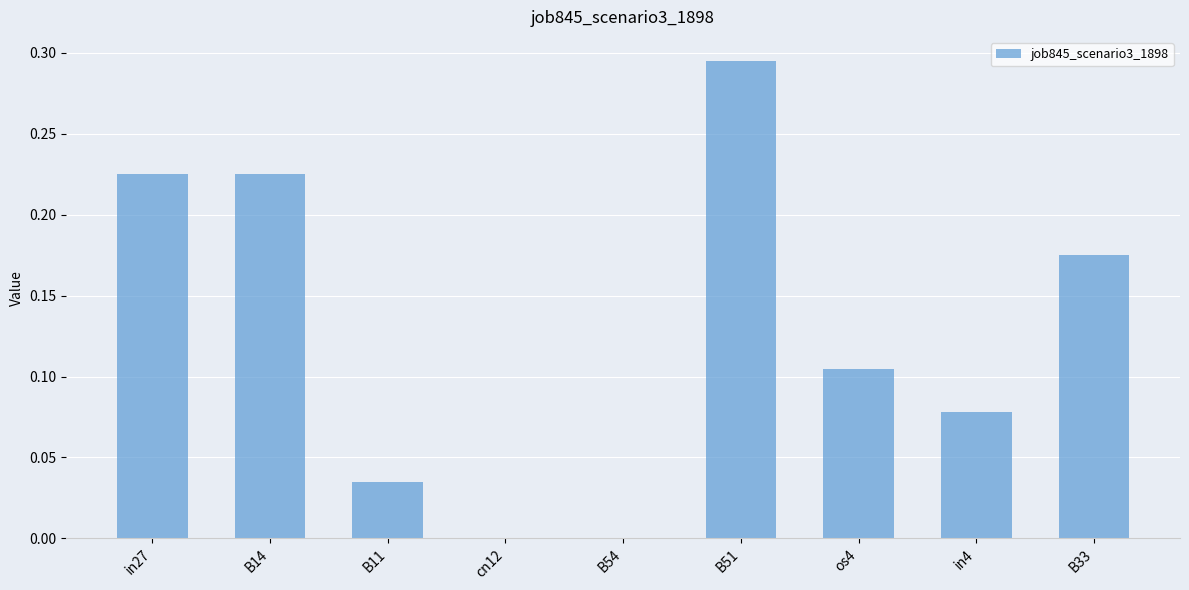

The chart shows a value of 0.4 at B14. True or false?

False